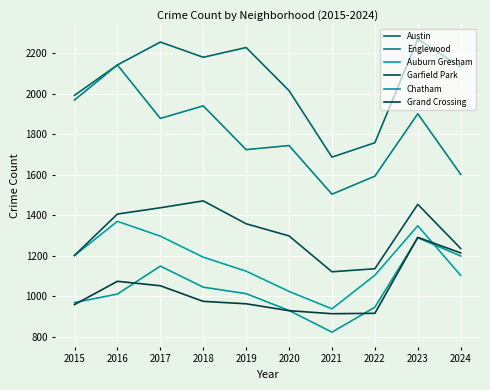

At how many categories does at least one series exceed 2049?

6